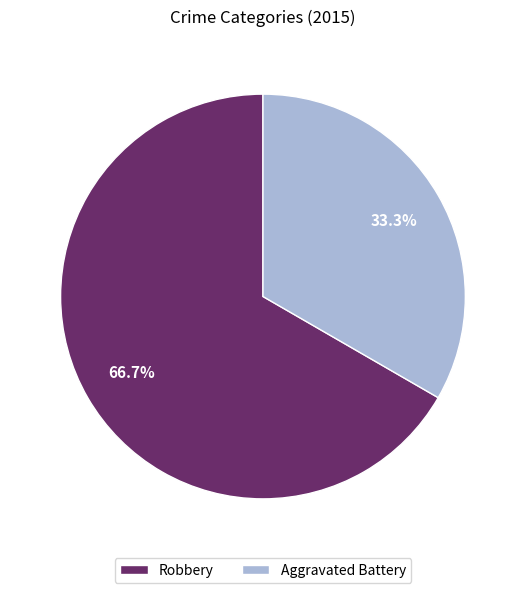

Which category has the smallest portion of the pie?

Aggravated Battery